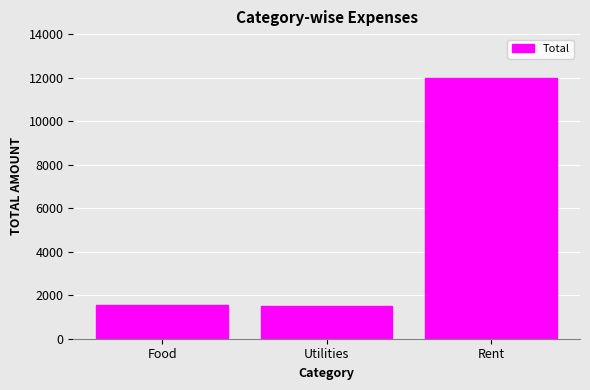

What is the sum of all values?

15035